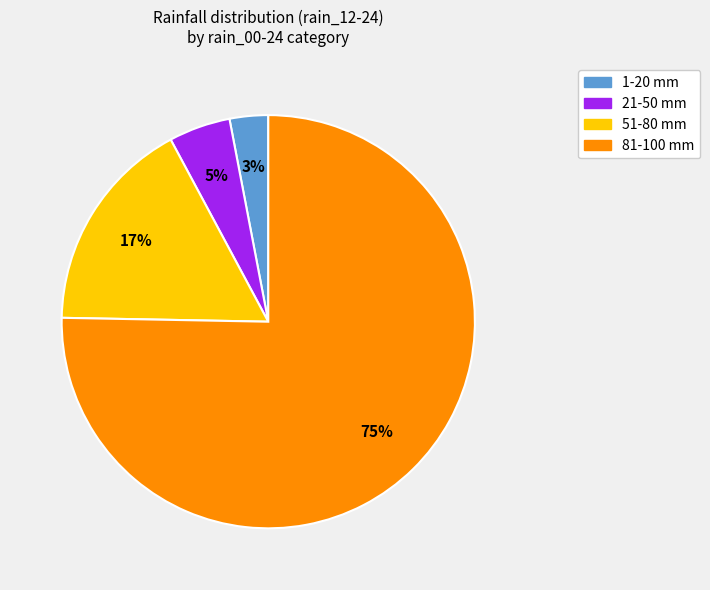

To the nearest percent, what is the average slice percentage?

25%